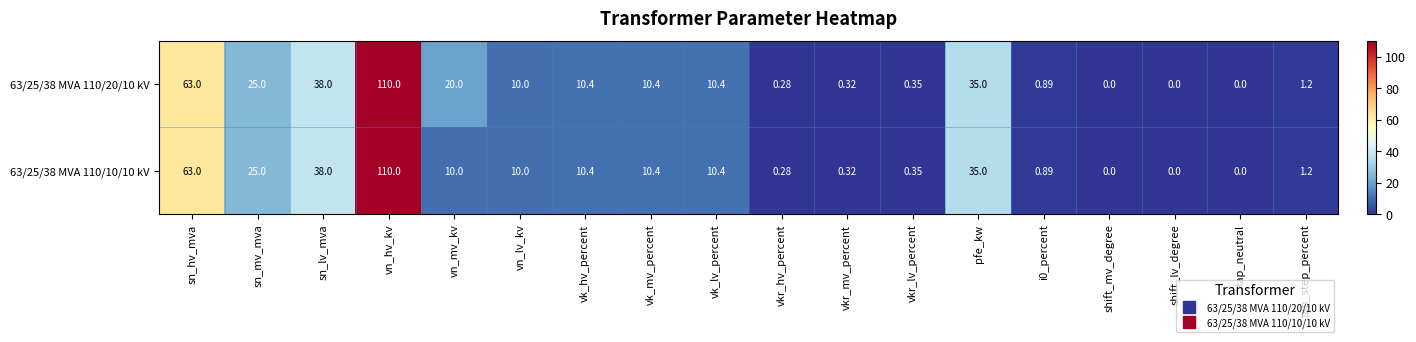

Which category has the highest value in the 63/25/38 MVA 110/20/10 kV series?

vn_hv_kv